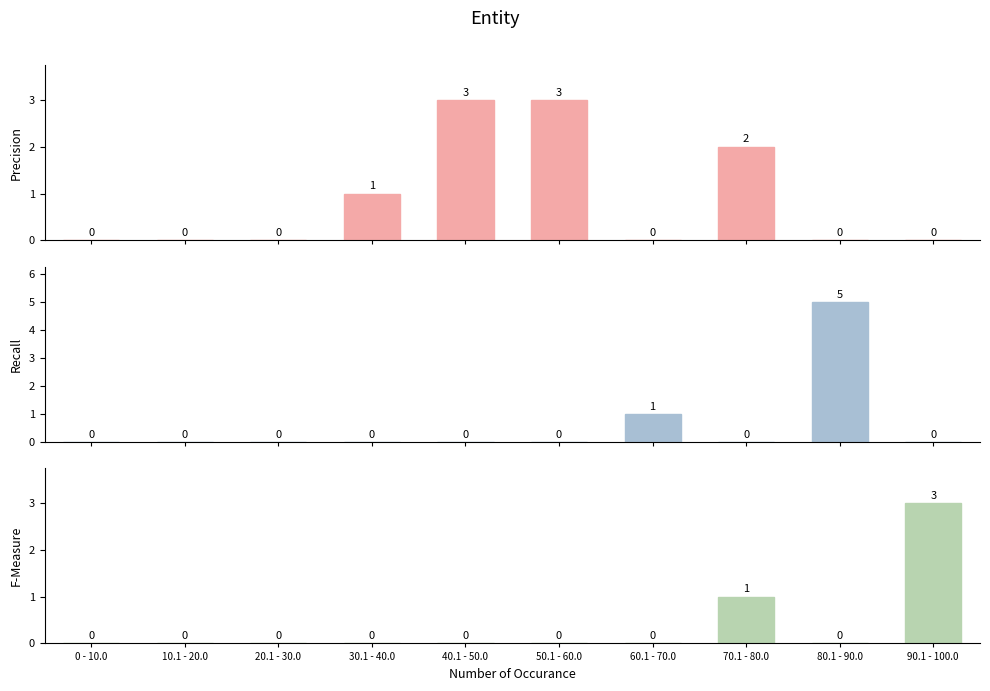

Which series has the widest spread of values?

Recall